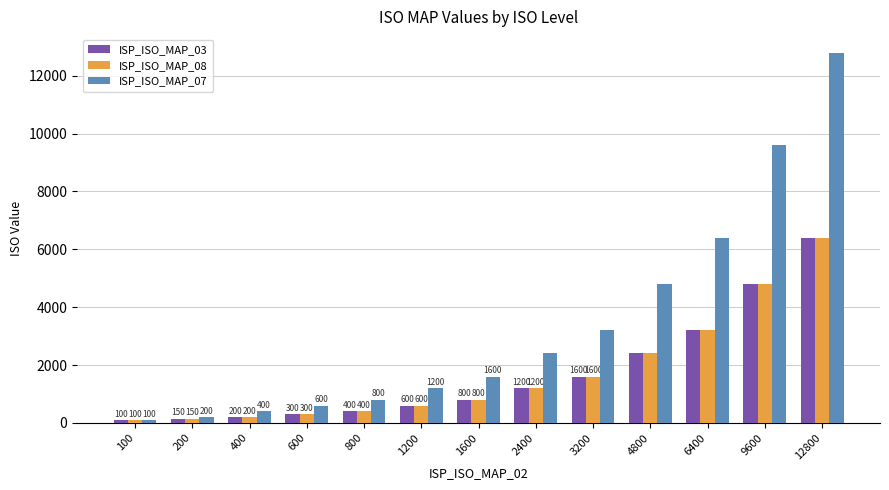

At which category does the chart reach its peak across all series?

12800